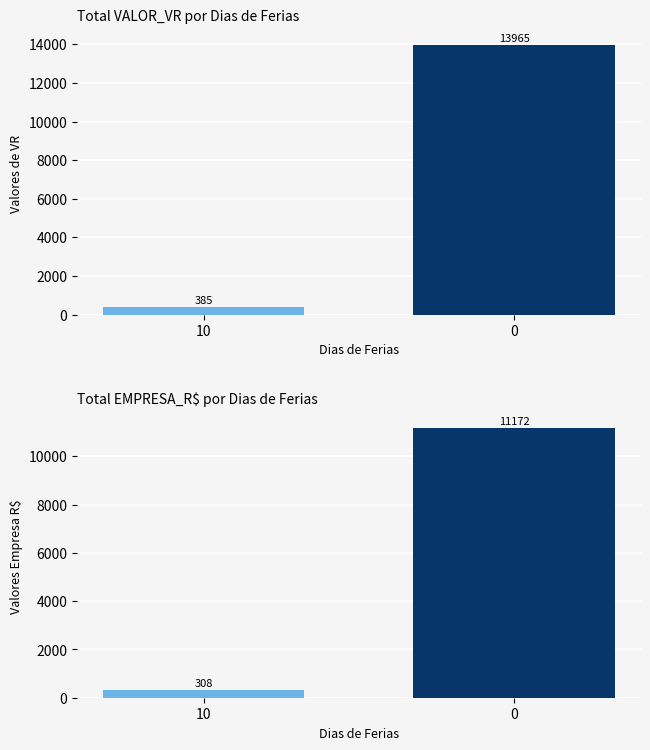

Are the bars horizontal?

No